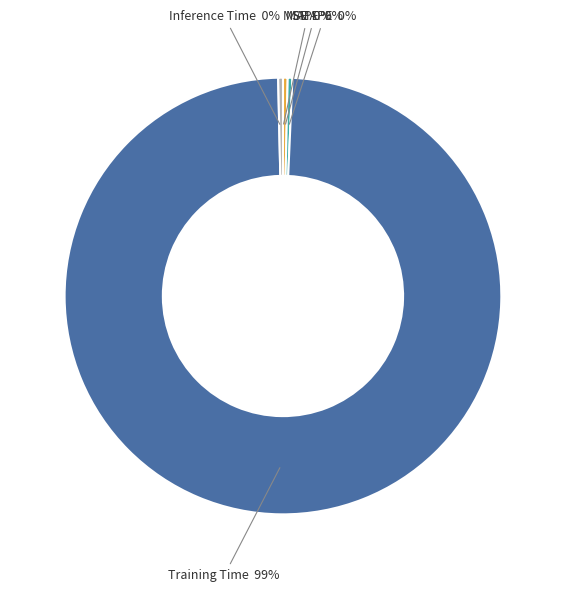

Does any single category account for the majority?

Yes